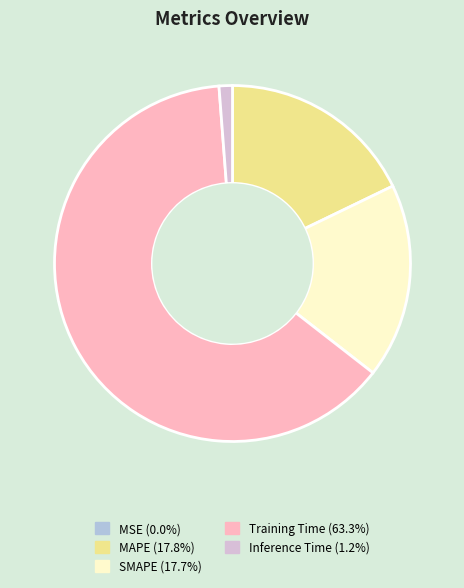

Which has a higher value, Training Time or SMAPE?

Training Time